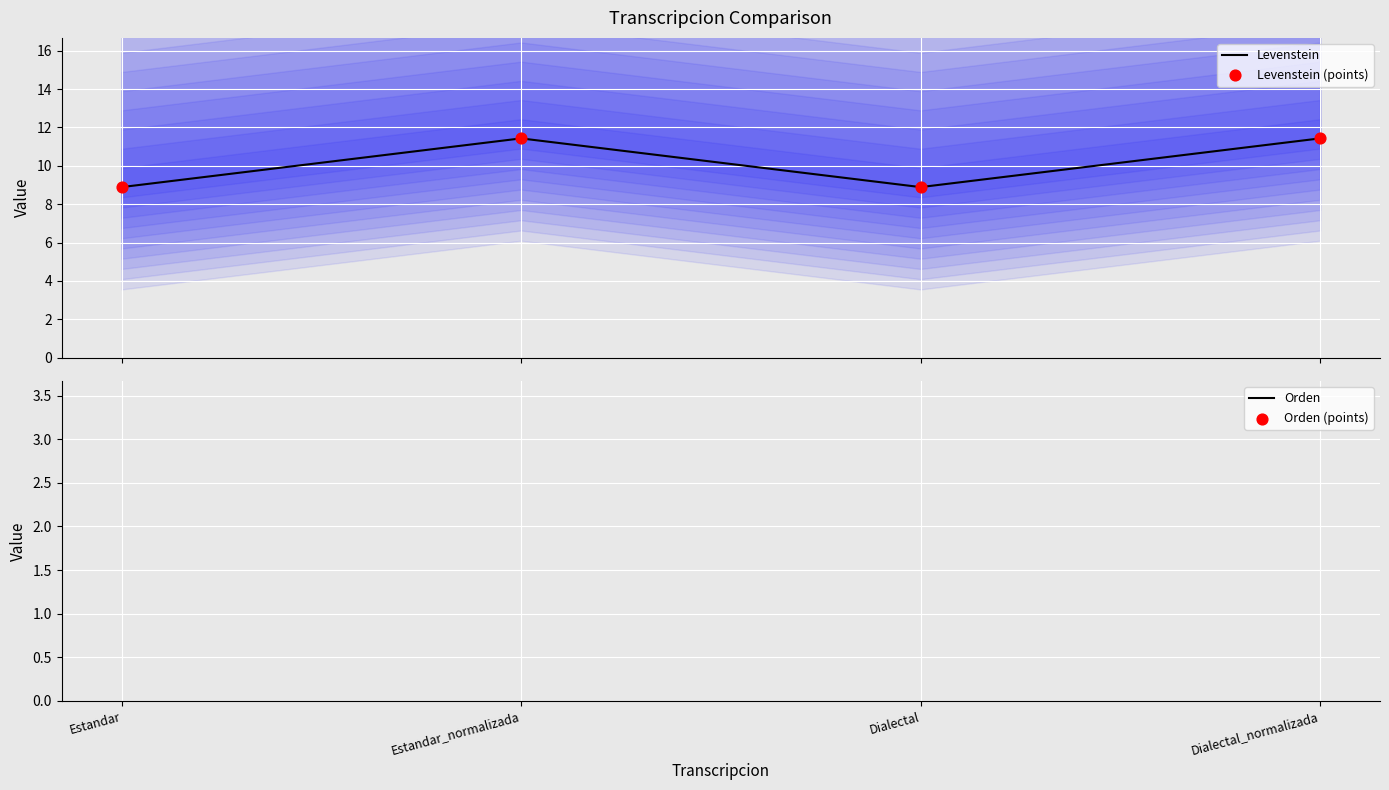

Which series has the largest total across all categories?

Orden